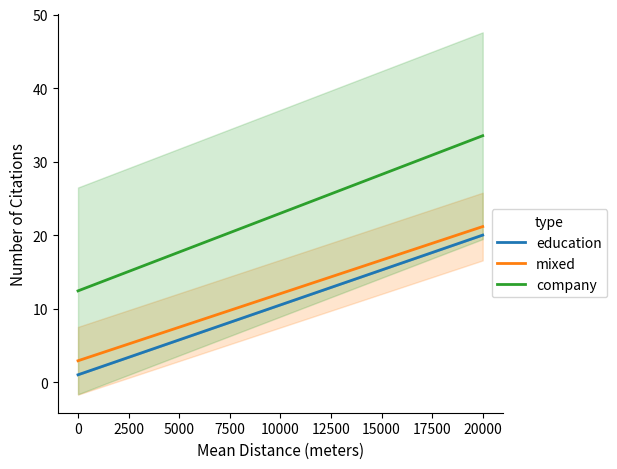

True or false: education and company intersect in this chart.

False